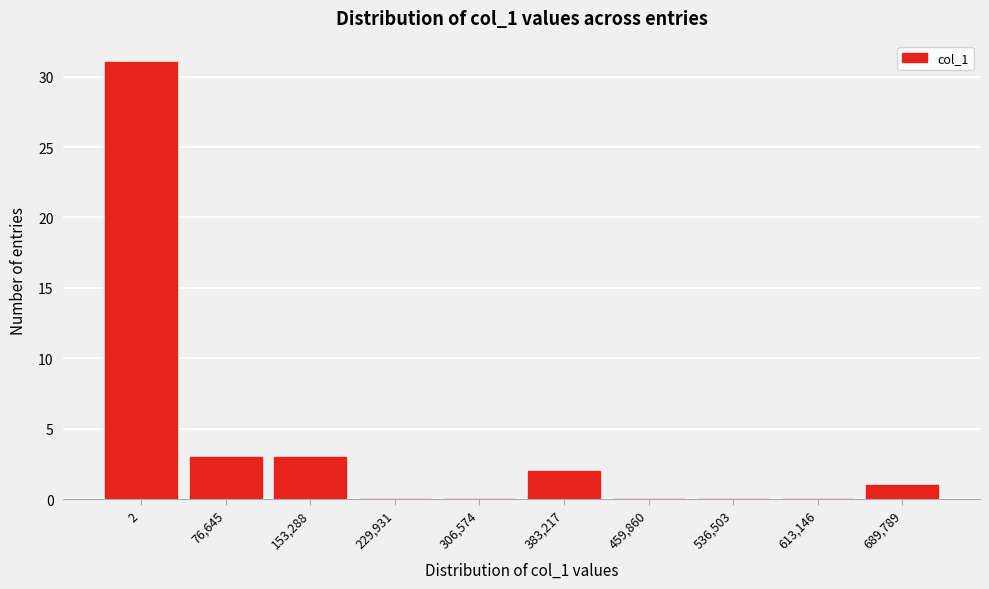

Reading right to left, list all the values displayed in this chart.

689,789=1	613,146=0	536,503=0	459,860=0	383,217=2	306,574=0	229,931=0	153,288=3	76,645=3	2=31